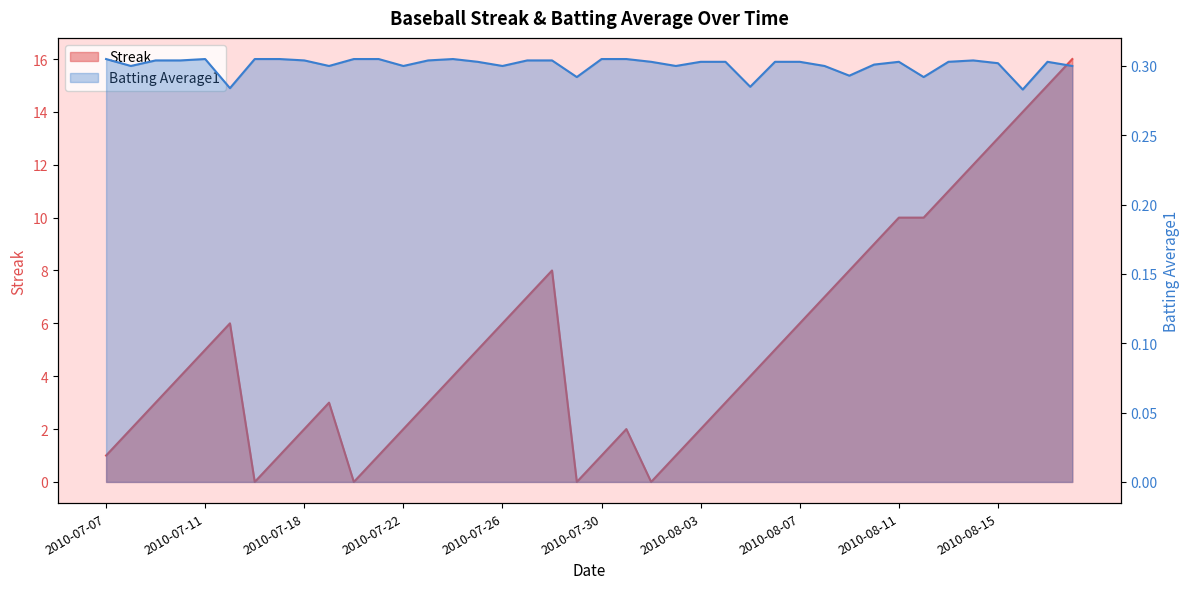

True or false: Batting Average1 and Streak intersect in this chart.

True